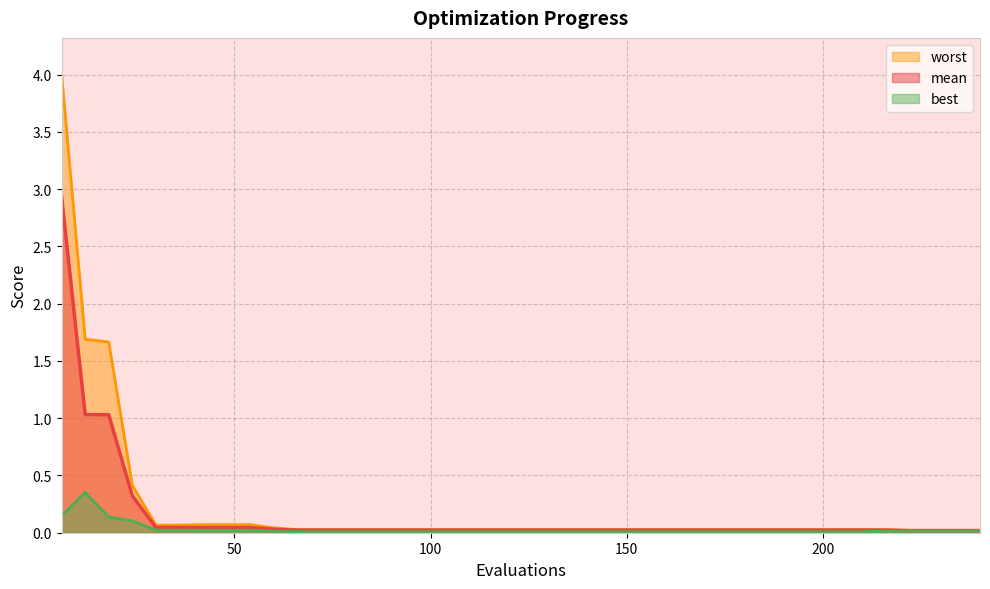

True or false: mean and worst cross at least once.

False